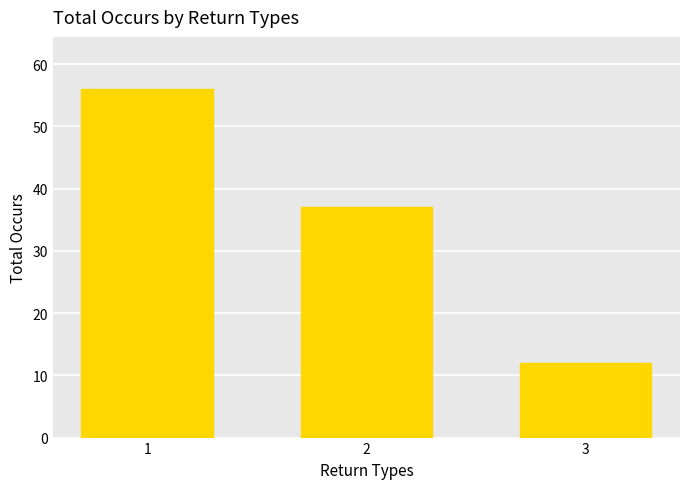

List the labels in order of value, largest first.

1, 2, 3